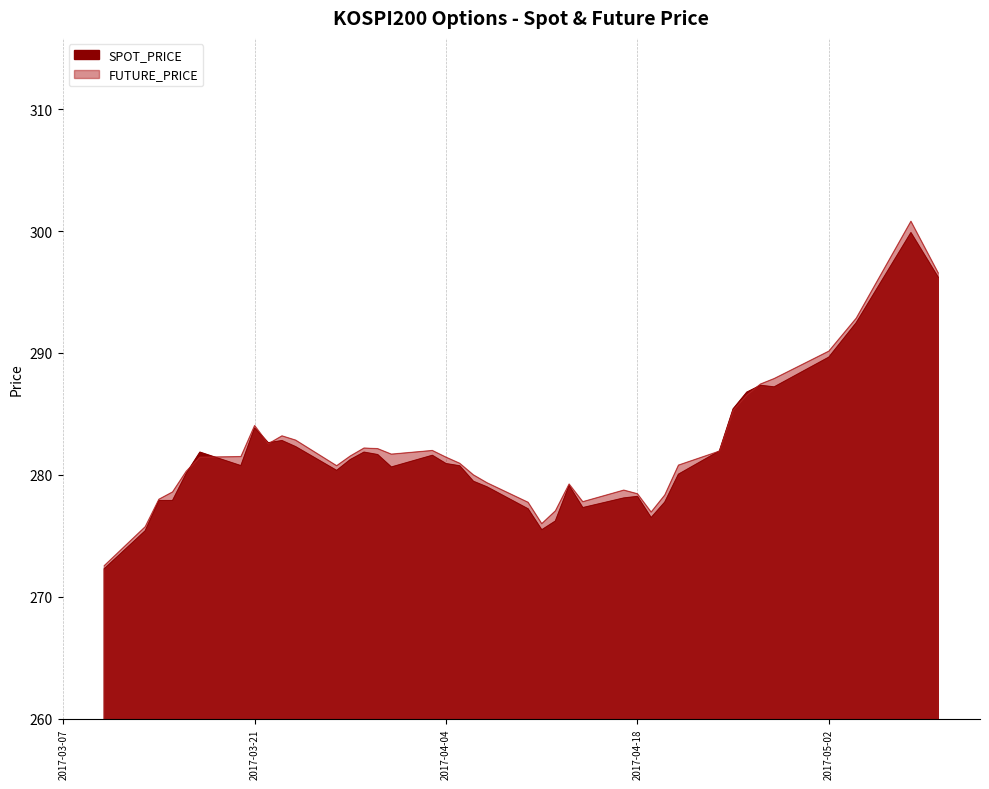

How many intersections are there between FUTURE_PRICE and SPOT_PRICE?

6